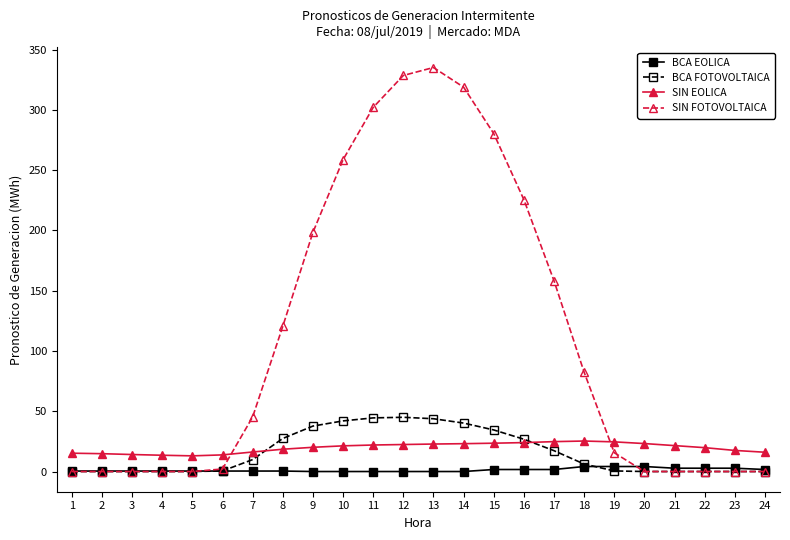

What is the difference between the highest and lowest values at 6?

13.4